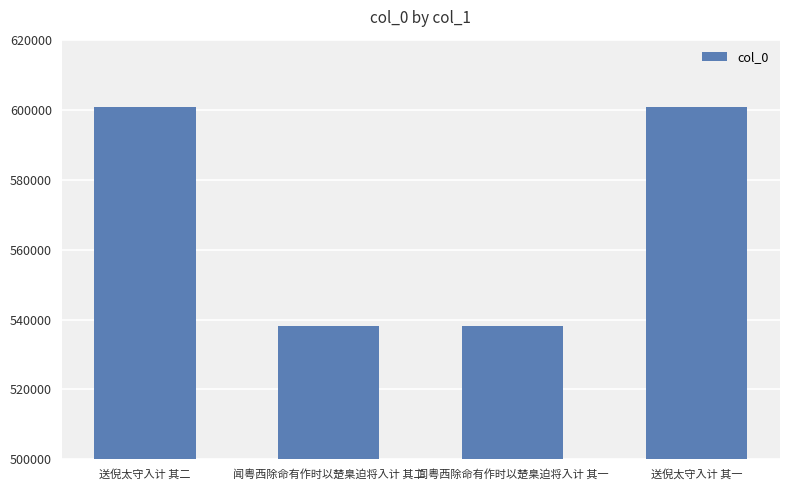

What is the approximate value at 送倪太守入计 其二?

600638